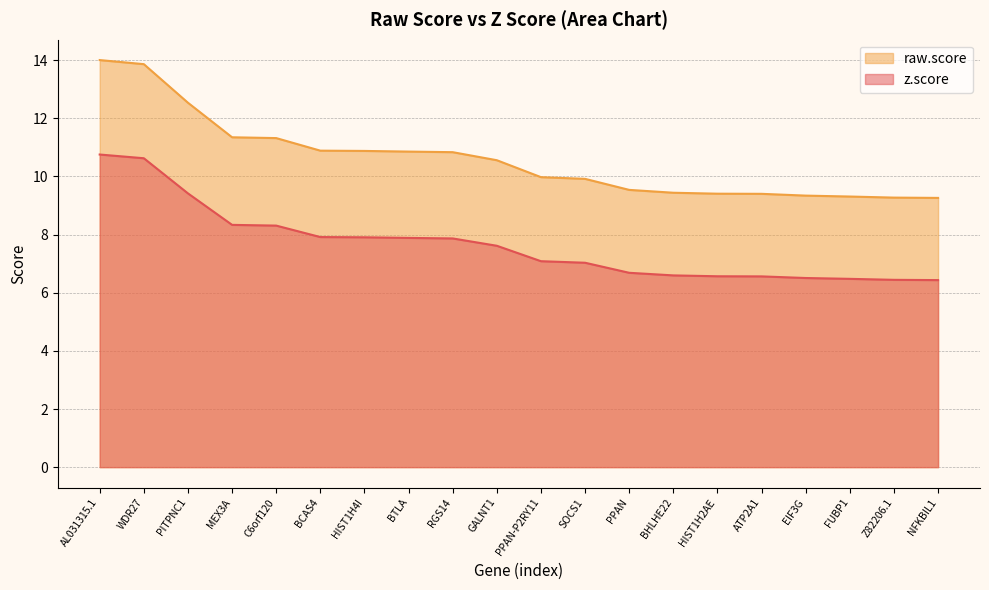

What is the highest value of the raw.score series?

14.0